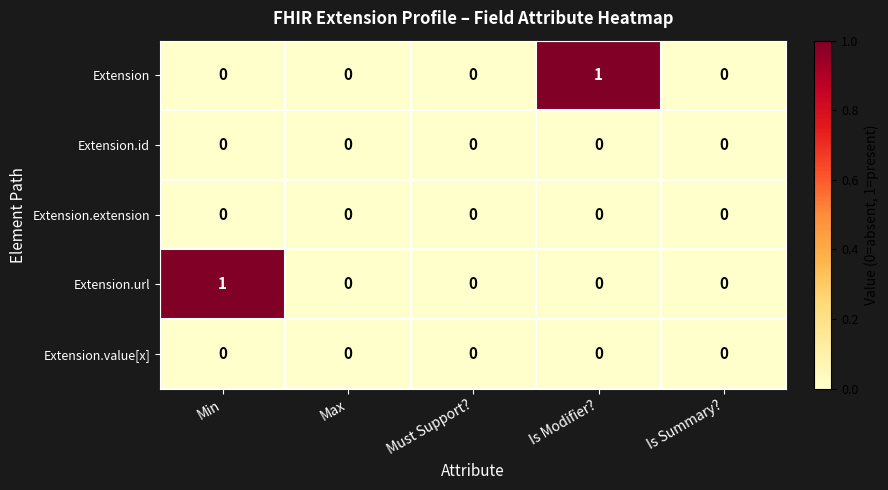

How many distinct data groups are displayed?

5